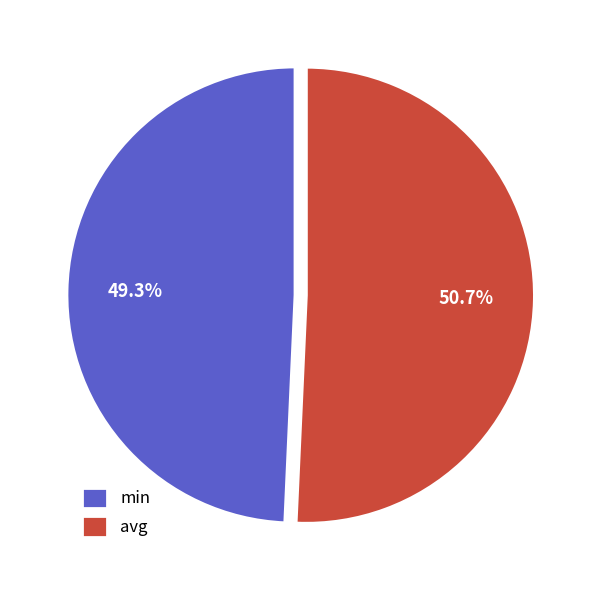

How much of the chart is everything except min?

50.7%